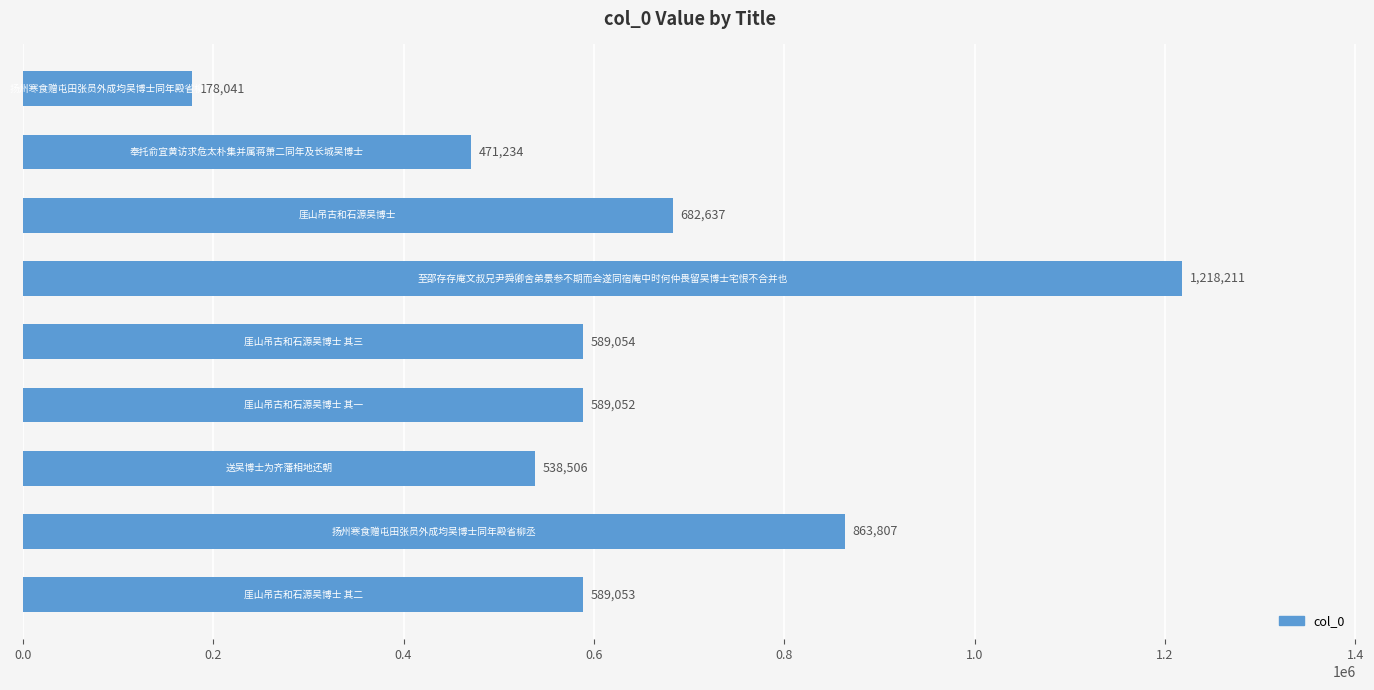

Are the bars horizontal?

Yes